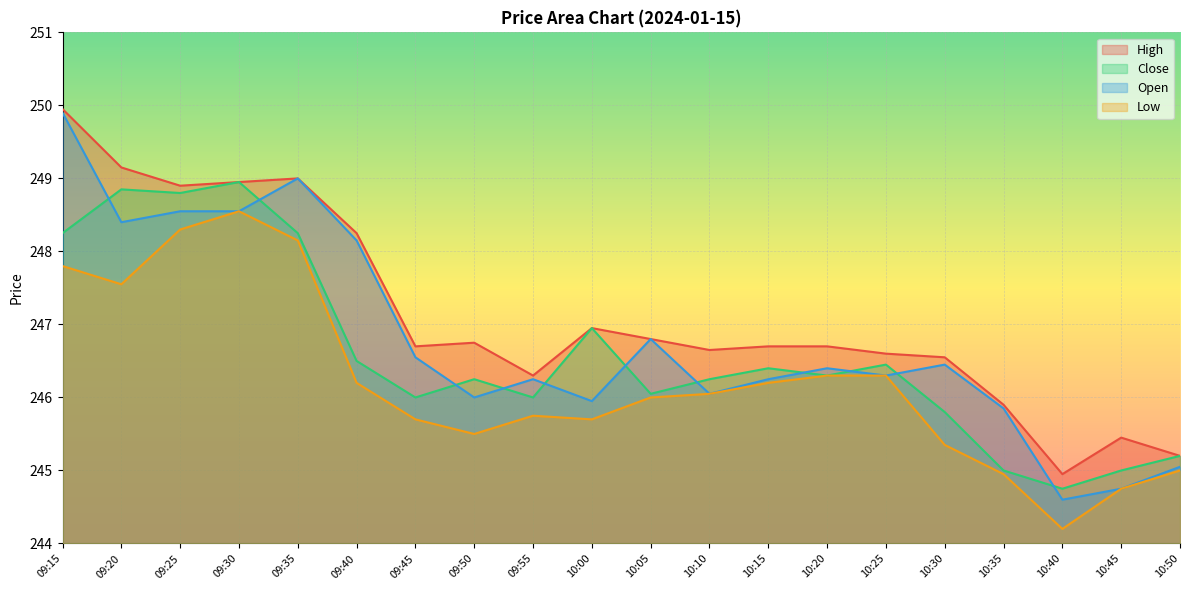

At 09:35, list the series in order from largest to smallest.

High, Open, Close, Low